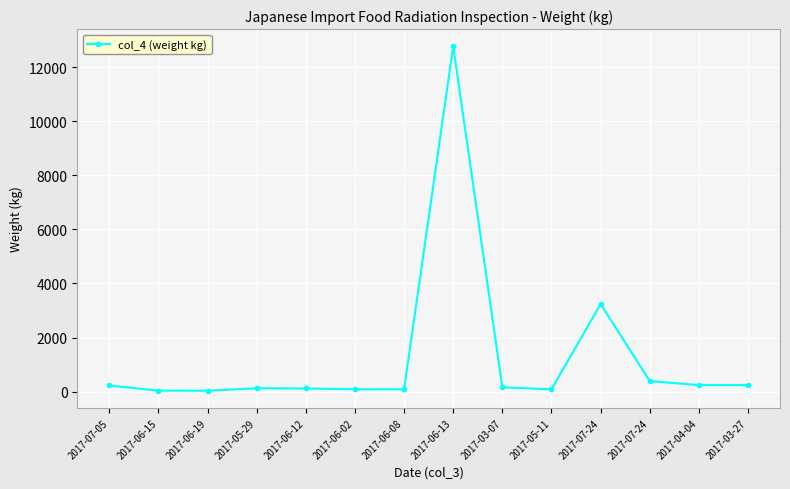

Is this an area chart (filled region under the line)?

No